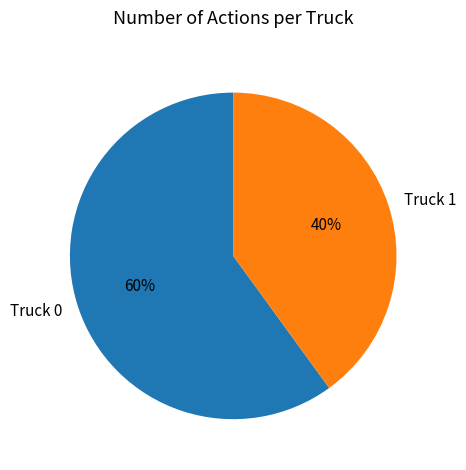

Is it true that Truck 0 is 60% of the pie?

True